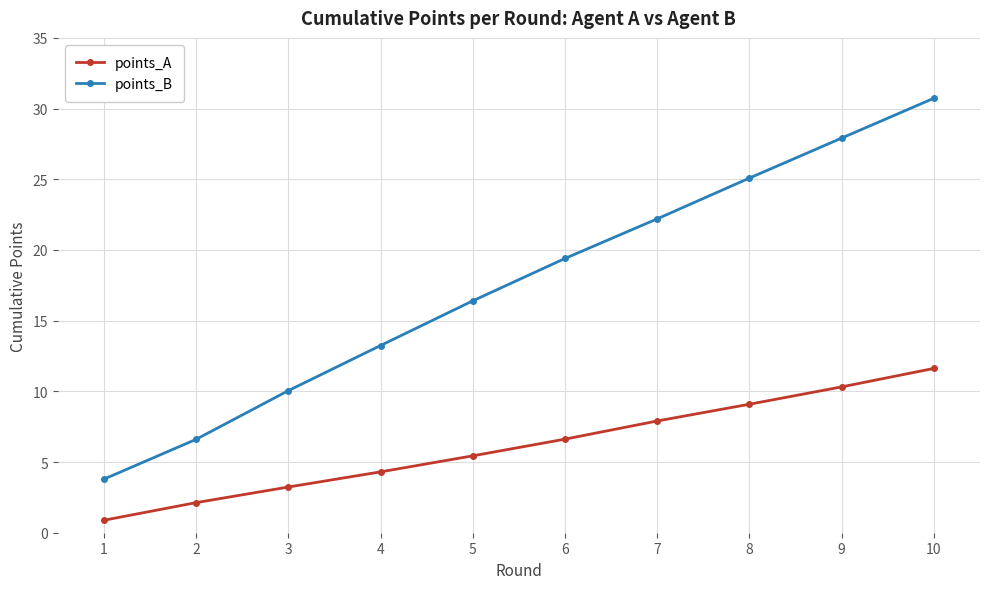

True or false: points_B and points_A cross at least once.

False